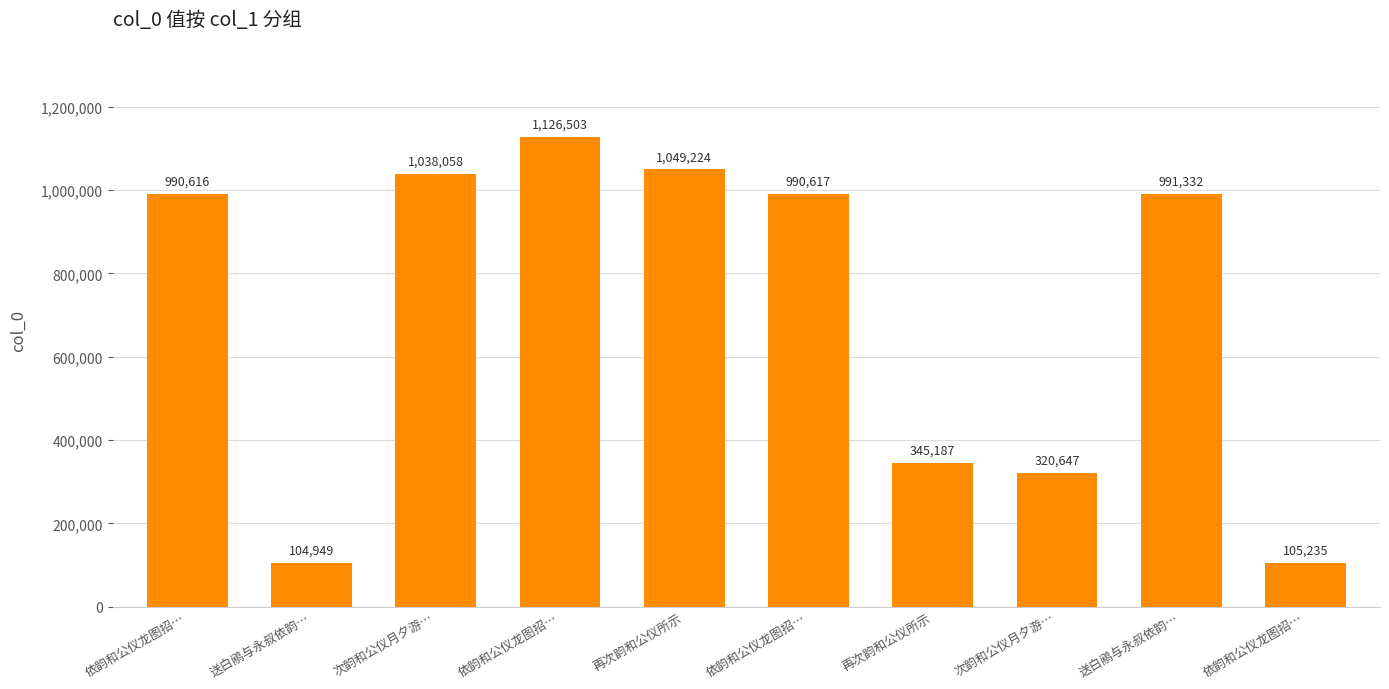

How many bars are there in total?

10